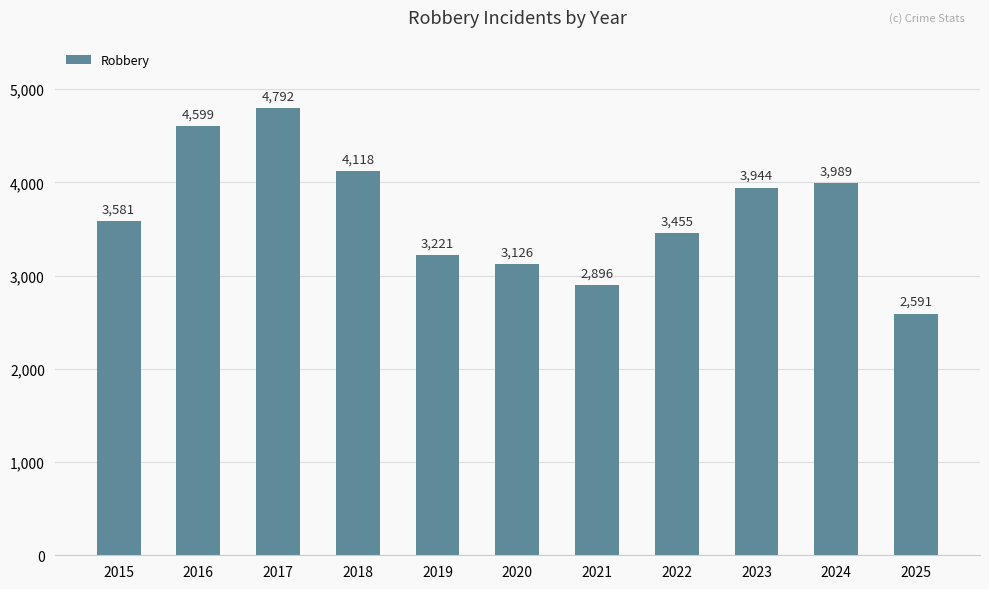

How many values are below 3581?

5